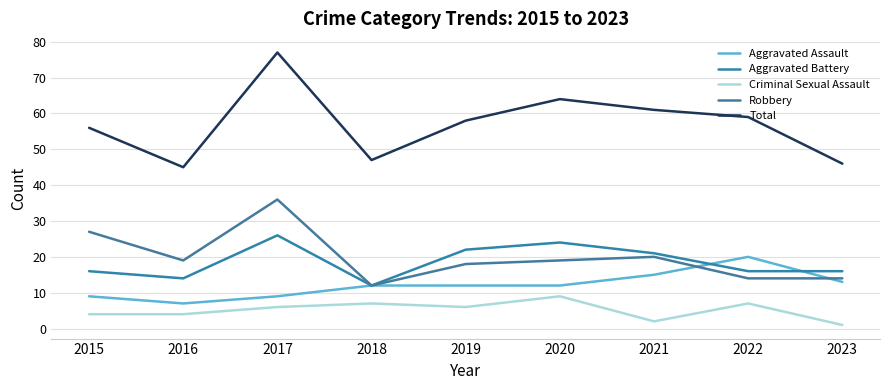

Rank the categories by Robbery value from highest to lowest.

2017, 2015, 2021, 2016, 2020, 2019, 2022, 2023, 2018